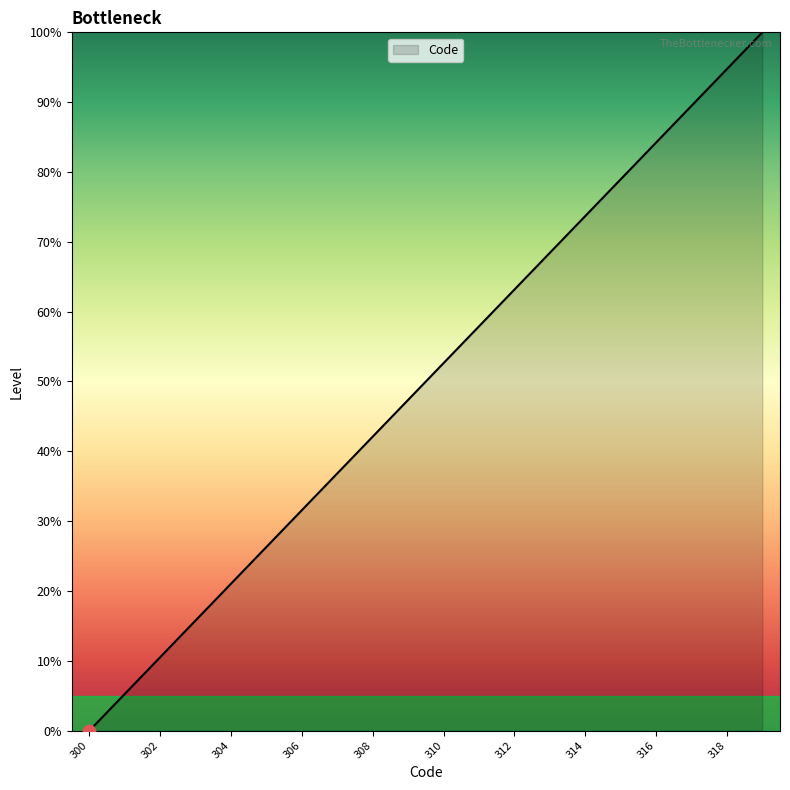

What is the difference between the maximum and minimum values?

100.0